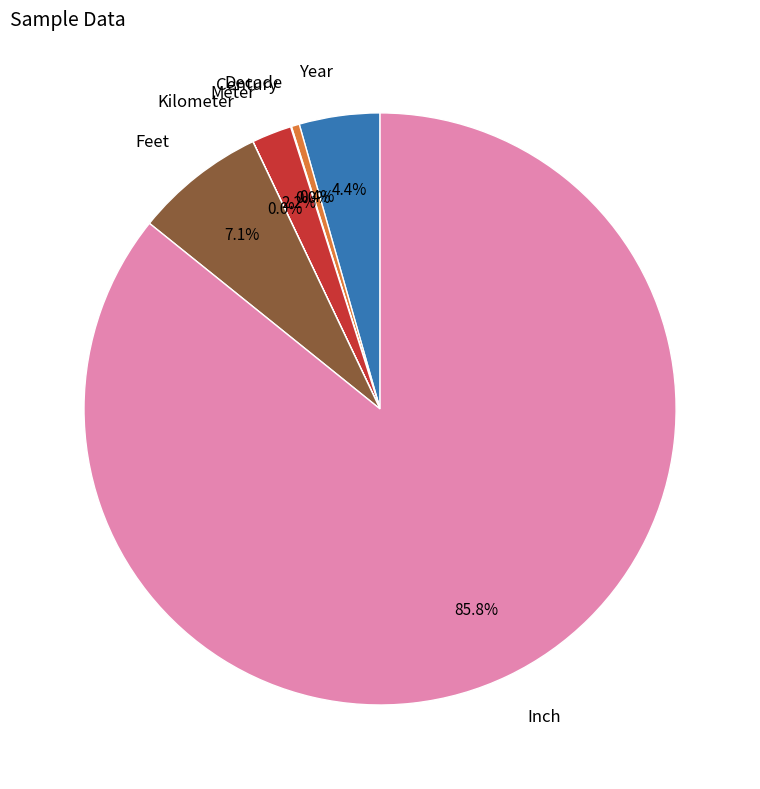

Which category accounts for the majority?

Inch